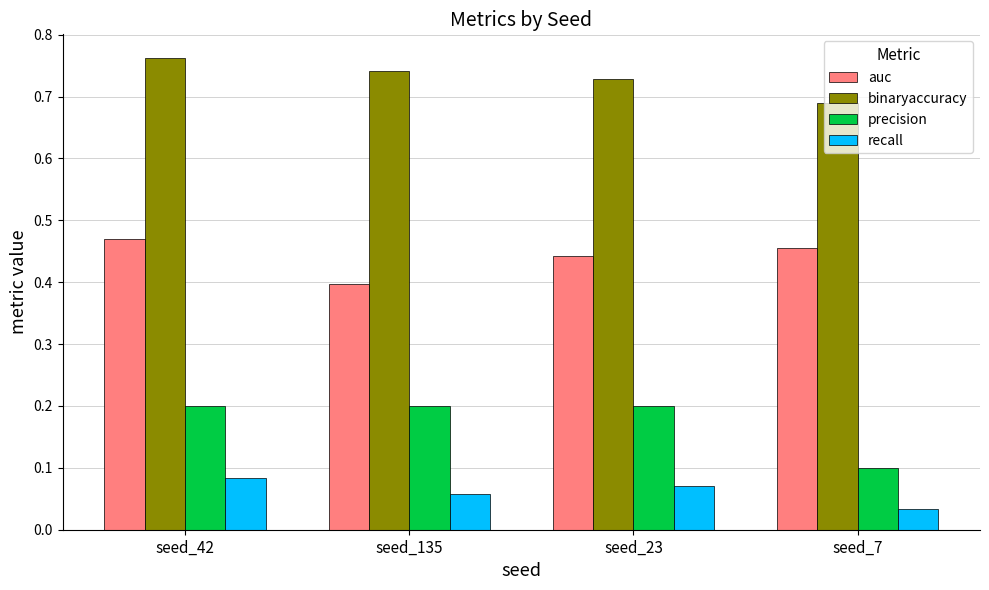

At how many categories does at least one series exceed 0?

4